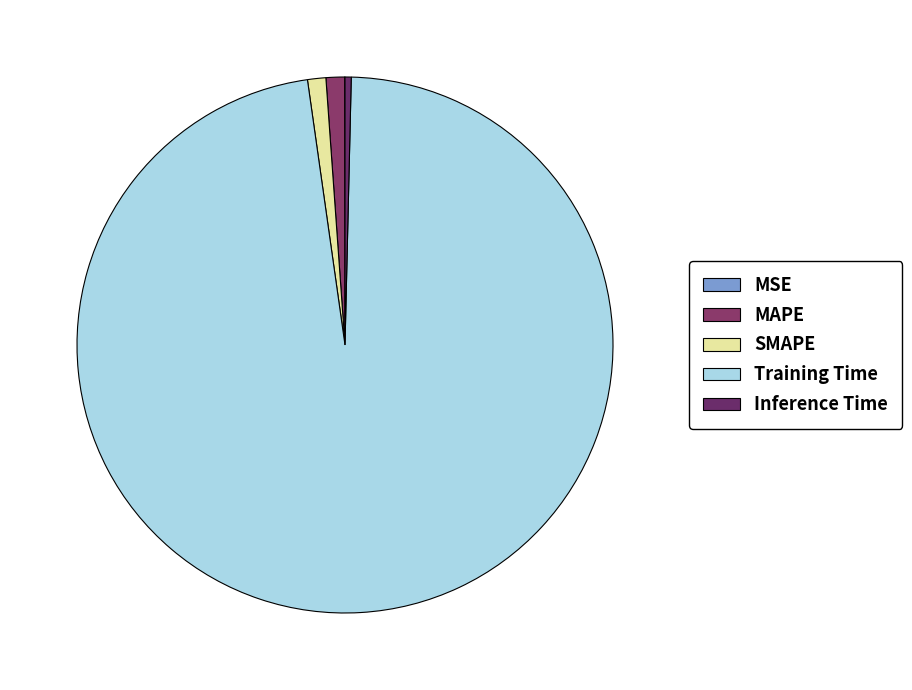

To the nearest percent, what is the difference between the largest and smallest slice percentages?

97%